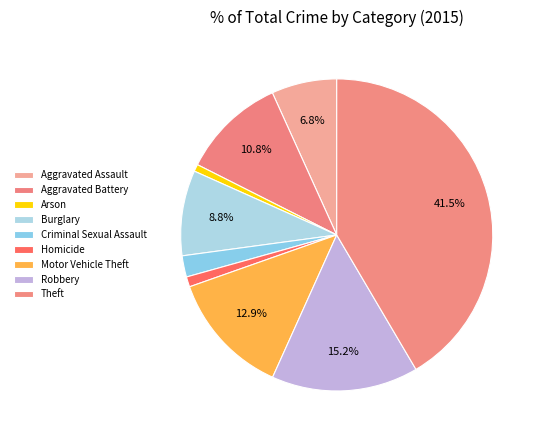

Count the number of slices in the pie.

9